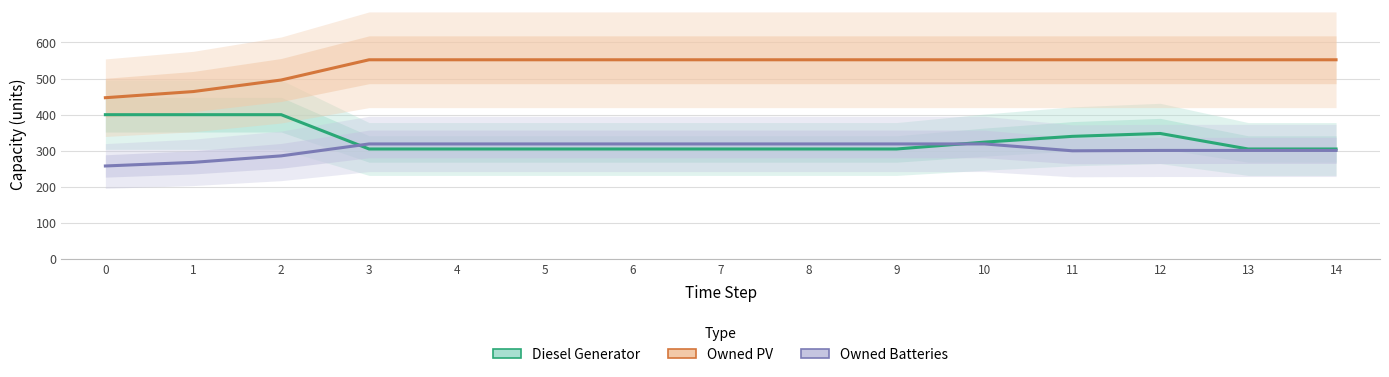

Reading left to right, list all the values displayed in this chart.

Diesel Generator: 400	400	400	305	305	305	305	305	305	305	324	340	348	305	305
Owned PV: 447	464	496	552	552	552	552	552	552	552	552	552	552	552	552
Owned Batteries: 258	268	286	319	319	319	319	319	319	319	319	300	301	301	301